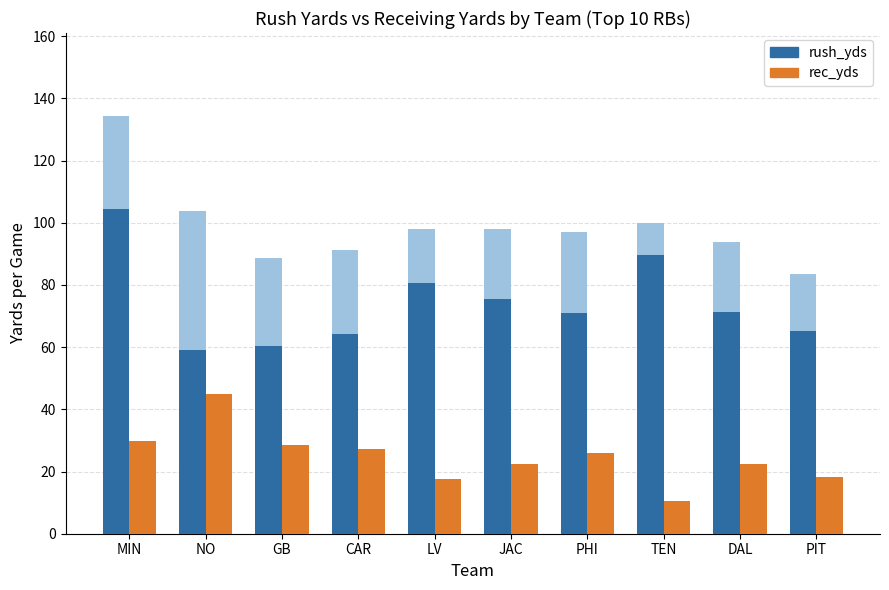

Which series has the widest spread of values?

rush_yds